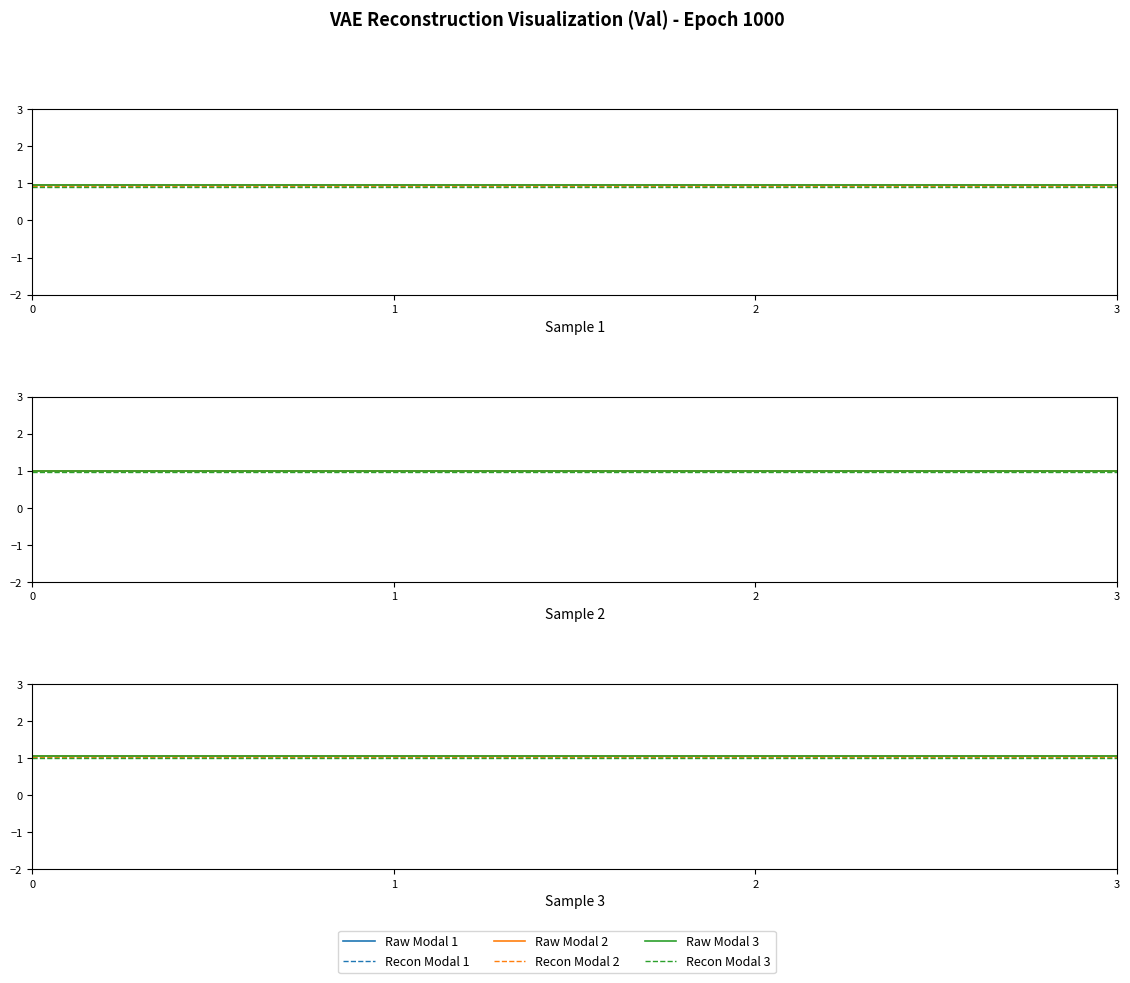

Does the chart have visible grid lines?

No